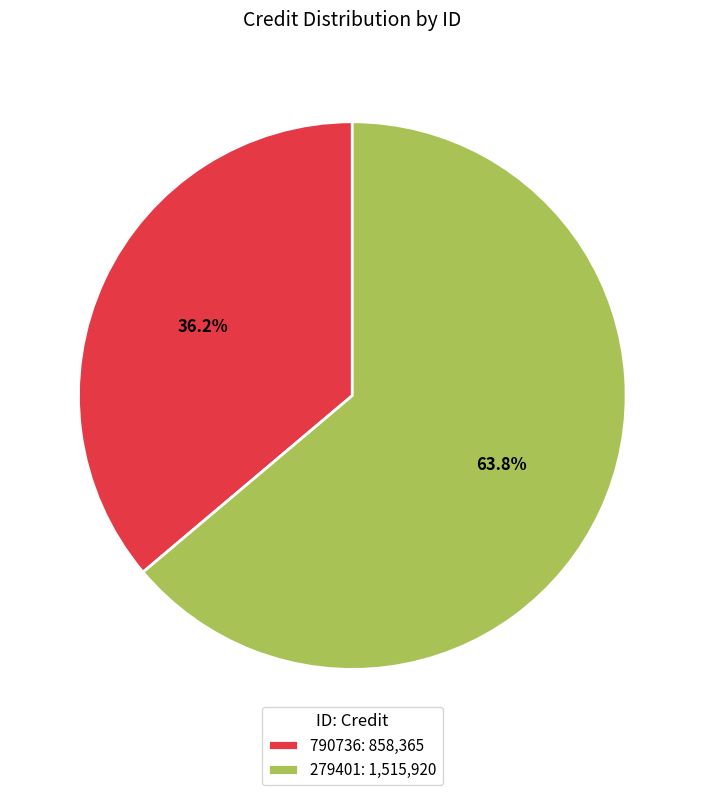

True or false: 279401 accounts for 64% of the total.

True